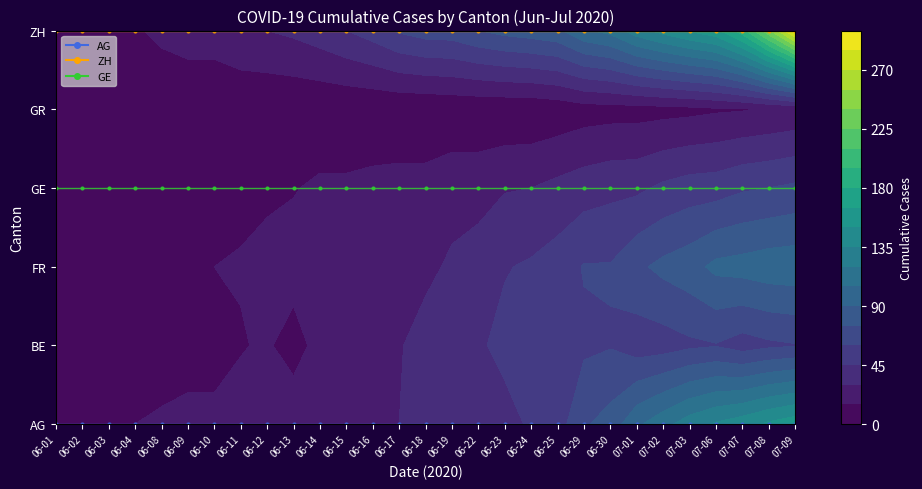

What is the sum of all GE values?

87